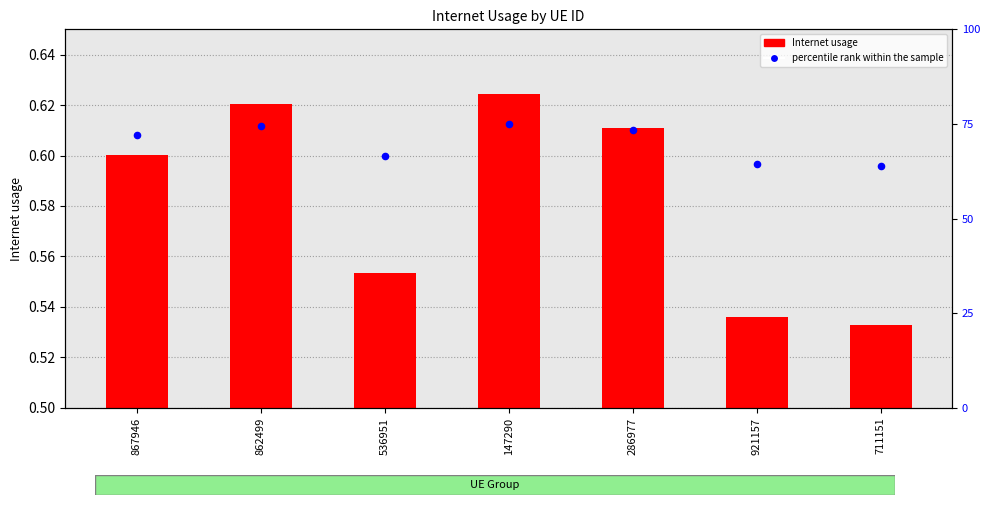

What are all the series names shown in the legend?

Internet usage, percentile rank within the sample